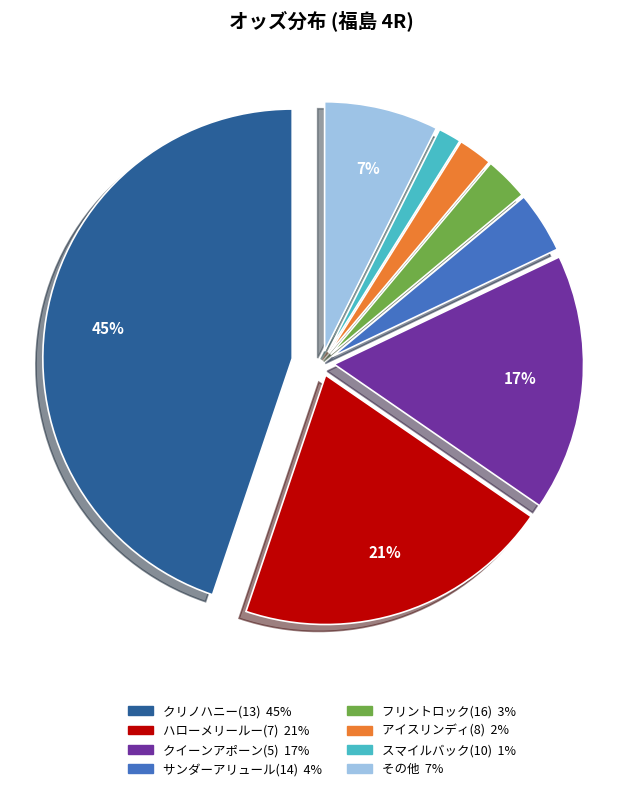

To the nearest percent, what is the average slice percentage?

12%